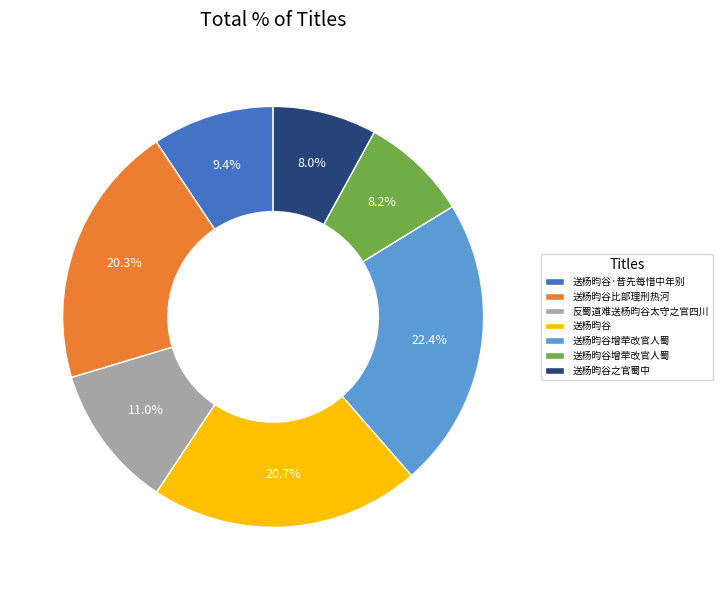

Is there any slice that represents more than half of the pie?

No